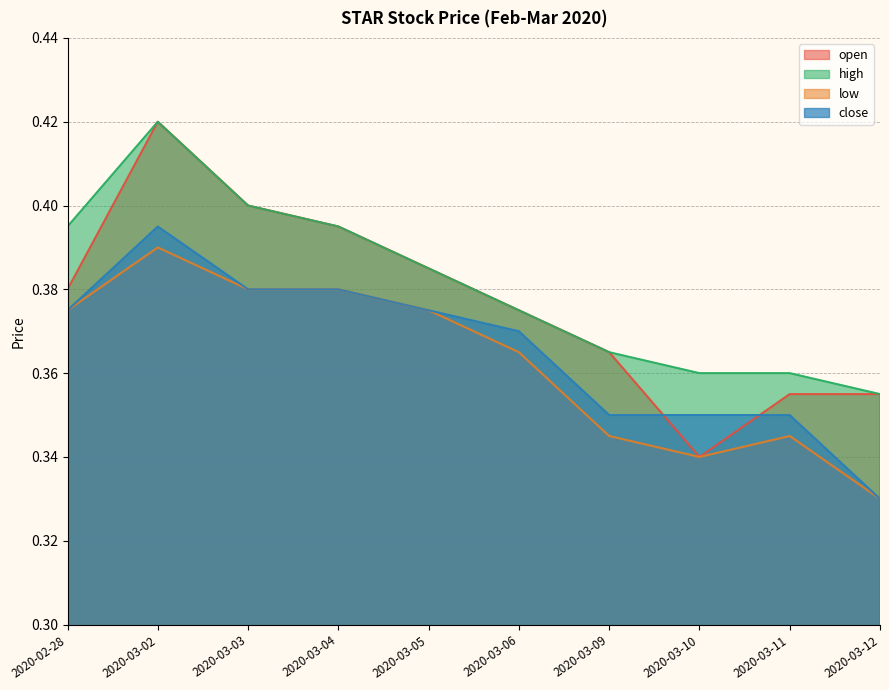

What is the approximate value of high at 2020-03-11?

0.4